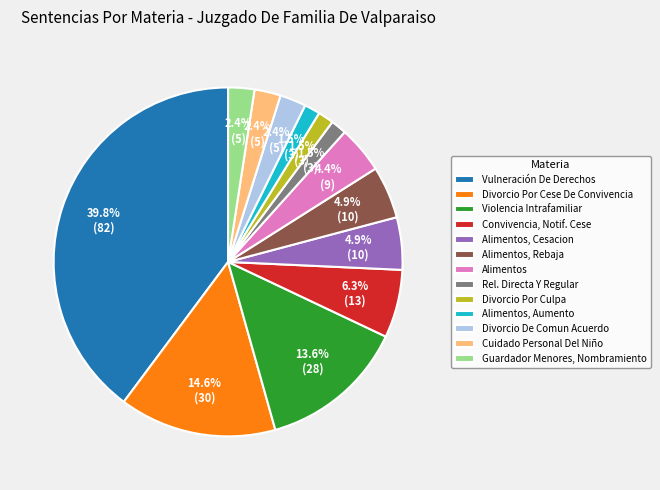

Which has a higher value, Divorcio Por Culpa or Vulneración De Derechos?

Vulneración De Derechos